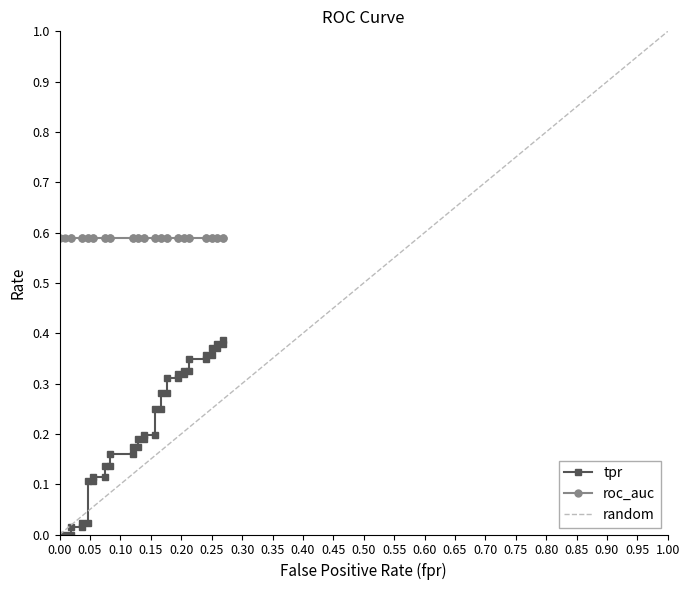

True or false: the data shows 0.1 at 30.

False